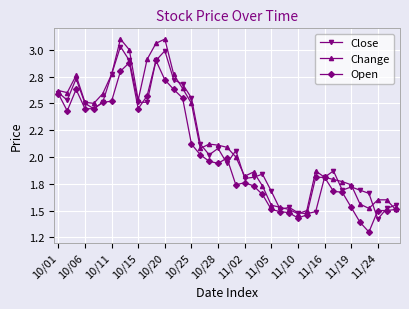

What are all the series names shown in the legend?

Close, Change, Open